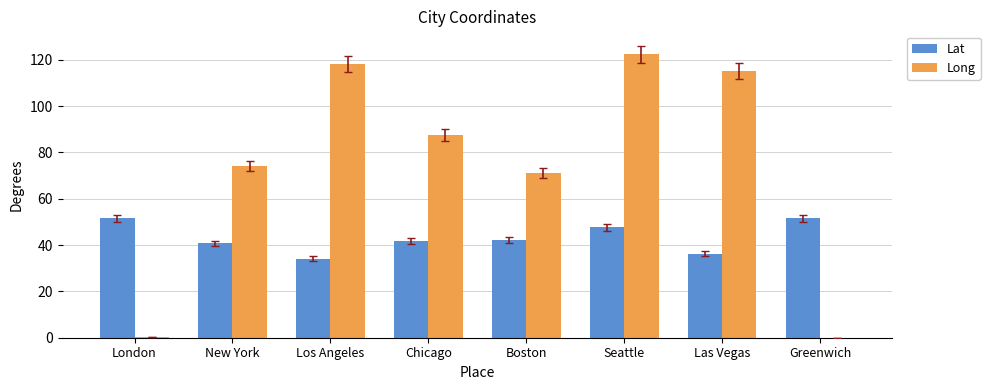

How many groups of bars are there?

8